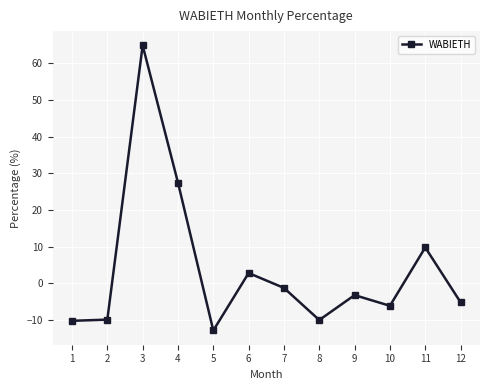

What is the value of the 12th point from the left?

-5.2